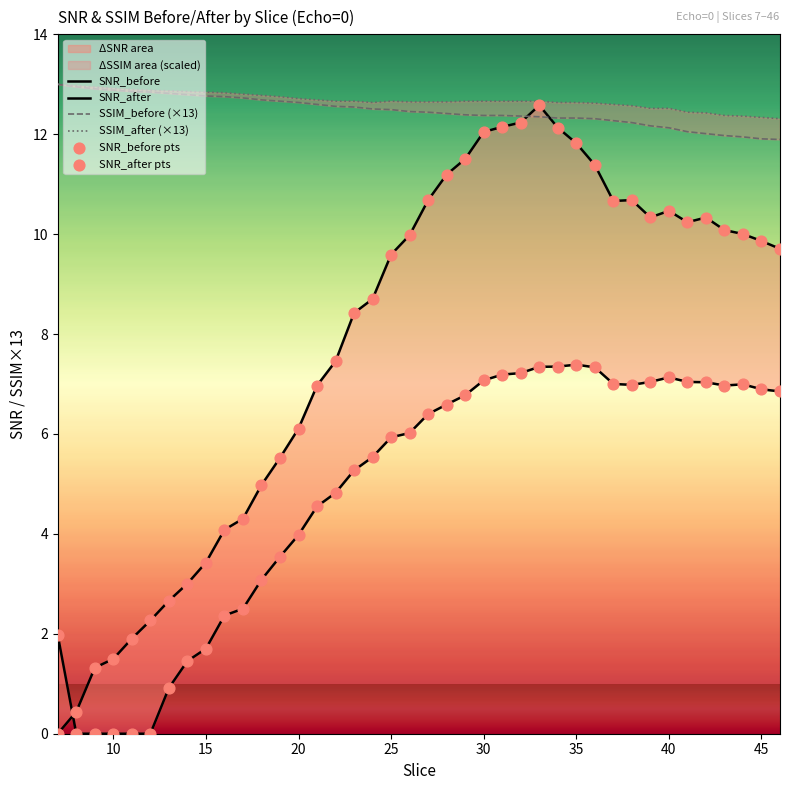

Which series contains the lowest Y value?

SNR_before